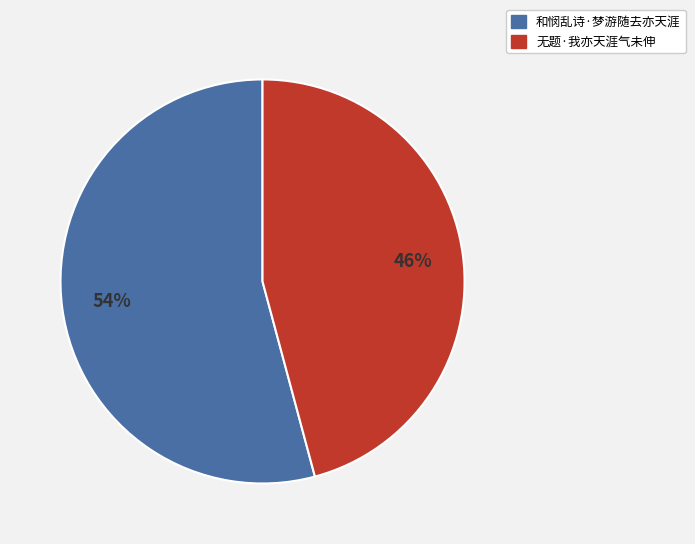

To the nearest percent, what is the combined percentage of 无题·我亦天涯气未伸 and 和悯乱诗·梦游随去亦天涯?

100%